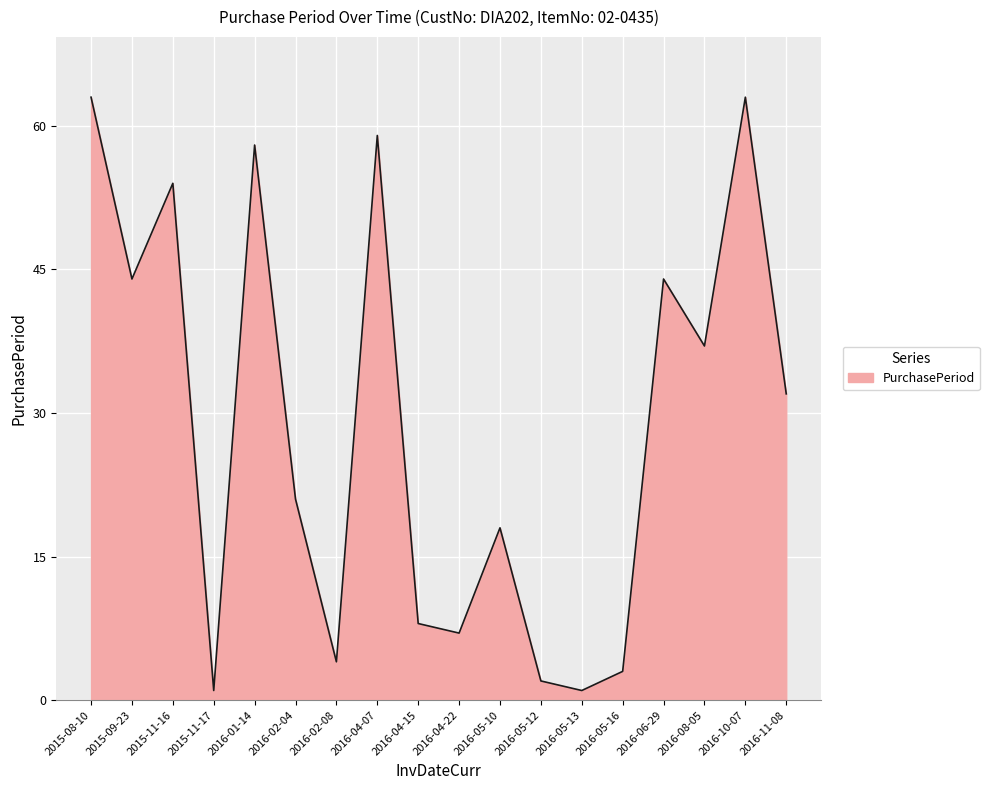

How many values are below 32?

9